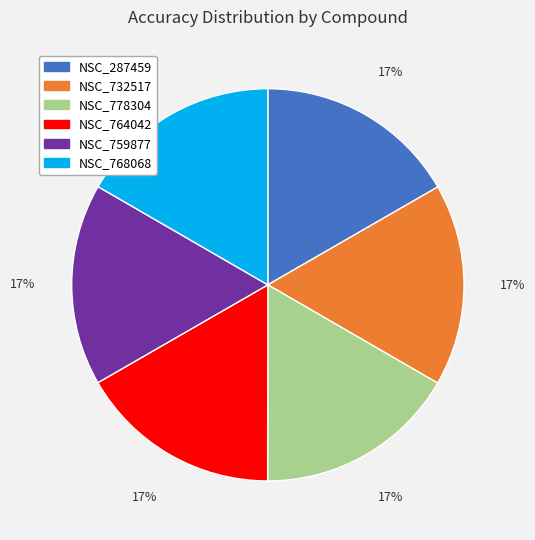

Is it true that NSC_778304 is 17% of the pie?

True